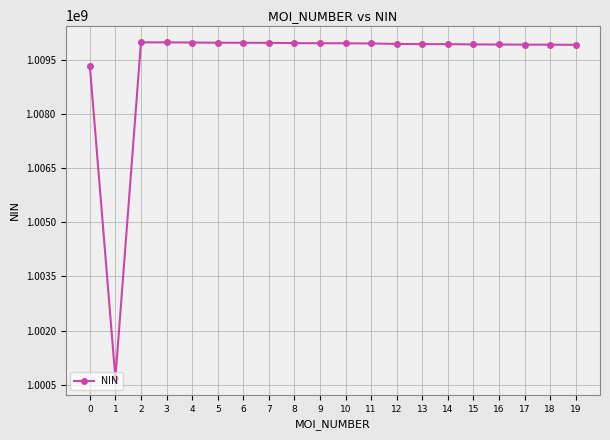

What value does the data have at 14?

1009948256